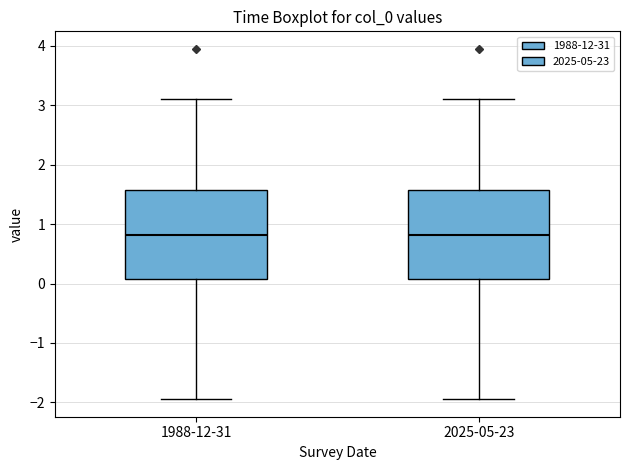

Reading left to right, read every box against the y-axis: the position of its median line, the range the box covers, and the ends of its whiskers. The values are not printed on the chart, so give them approximately, as read against the axis.

1988-12-31: median 0.8, box 0.1 to 1.6, whiskers -1.9 to 3.1
2025-05-23: median 0.8, box 0.1 to 1.6, whiskers -1.9 to 3.1